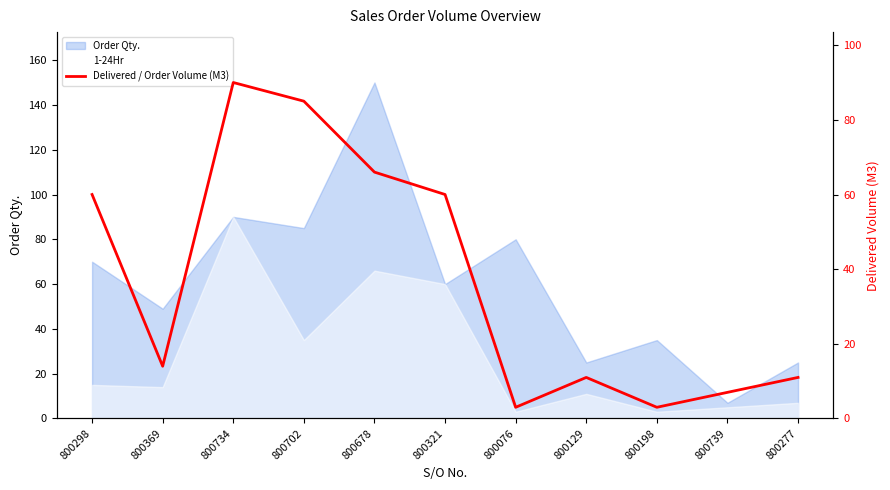

What is the value of the 7th point from the left?

3